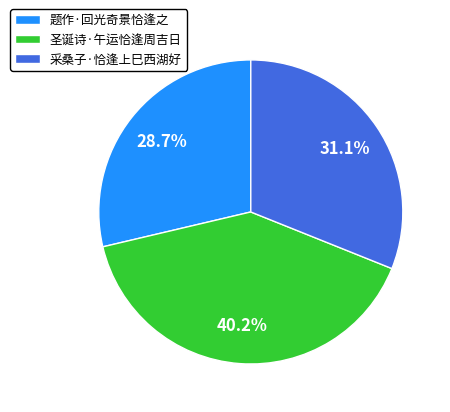

Between 采桑子·恰逢上巳西湖好 and 圣诞诗·午运恰逢周吉日, which is larger?

圣诞诗·午运恰逢周吉日